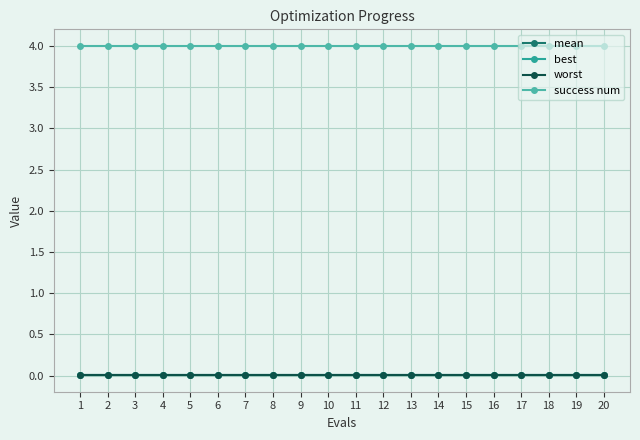

The value of success num at 15 is 7.1. True or false?

False